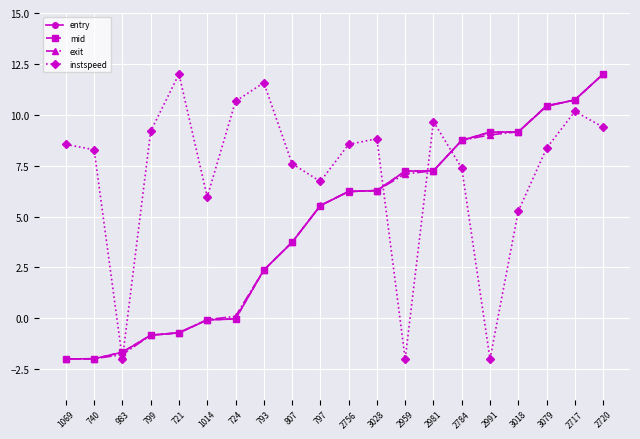

Is it true that entry equals 9.2 at 3018?

True